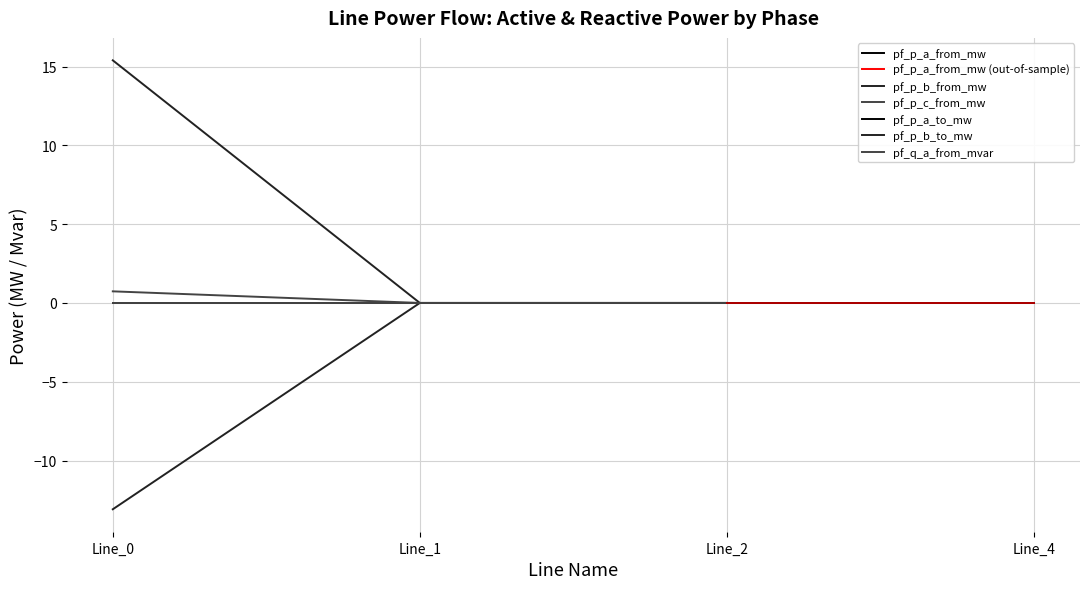

Count the number of categories in the chart.

4